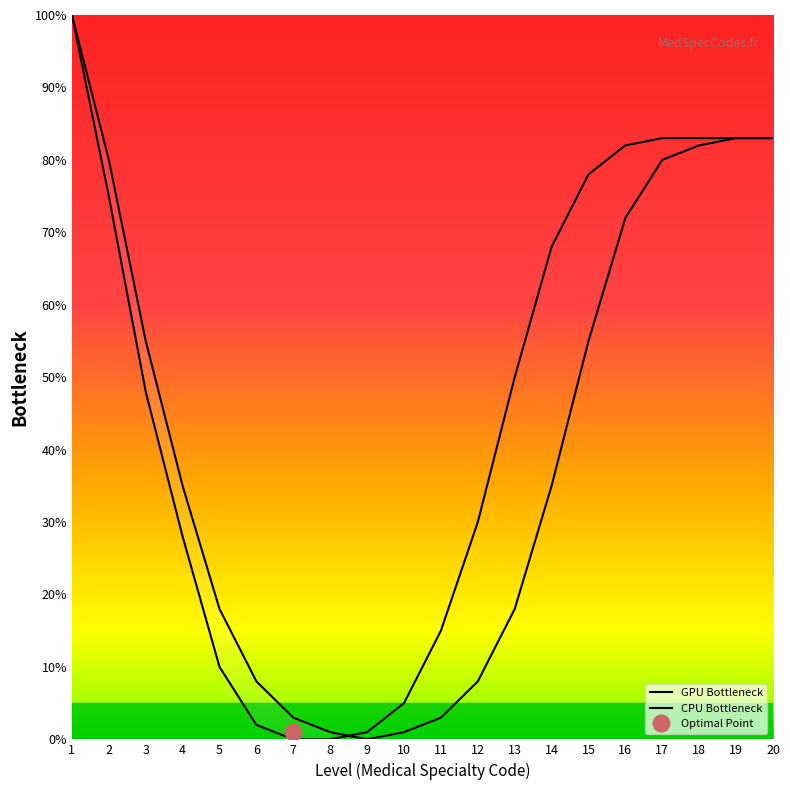

Reading left to right, extract all data points from this chart.

GPU Bottleneck: 1=100	2=80	3=55	4=35	5=18	6=8	7=3	8=1	9=0	10=1	11=3	12=8	13=18	14=35	15=55	16=72	17=80	18=82	19=83	20=83
CPU Bottleneck: 1=100	2=75	3=48	4=28	5=10	6=2	7=0	8=0	9=1	10=5	11=15	12=30	13=50	14=68	15=78	16=82	17=83	18=83	19=83	20=83